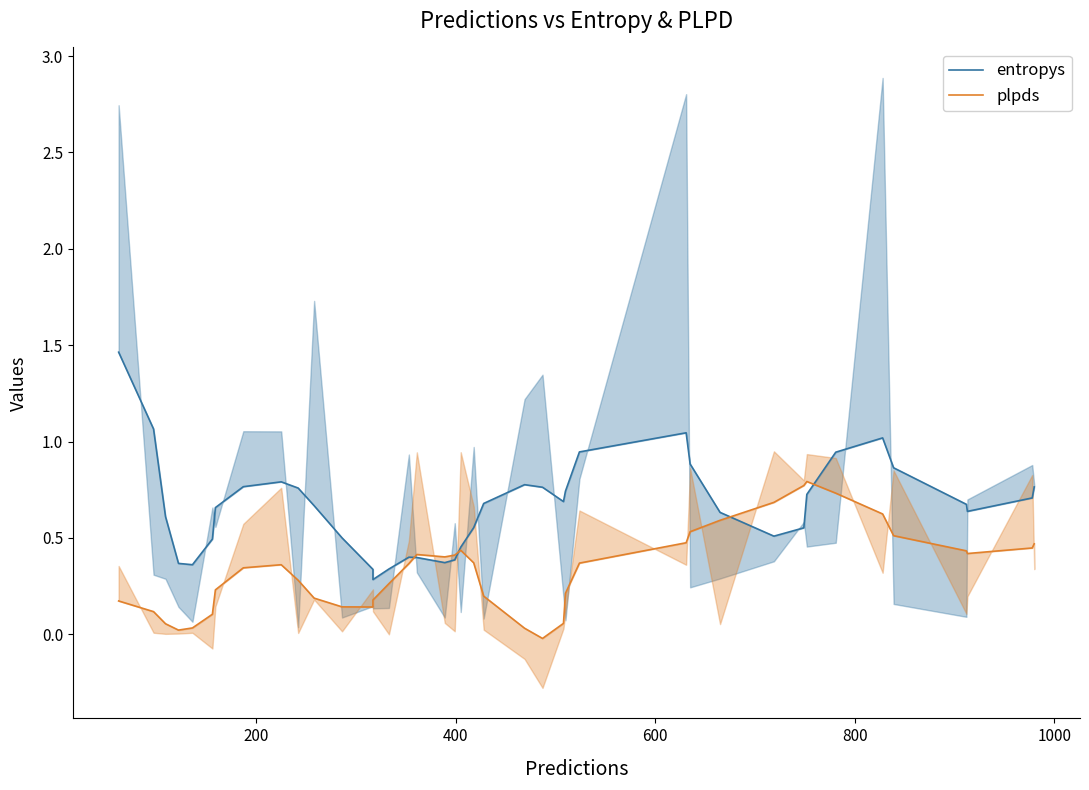

Does the chart display data point markers on the line(s)?

No